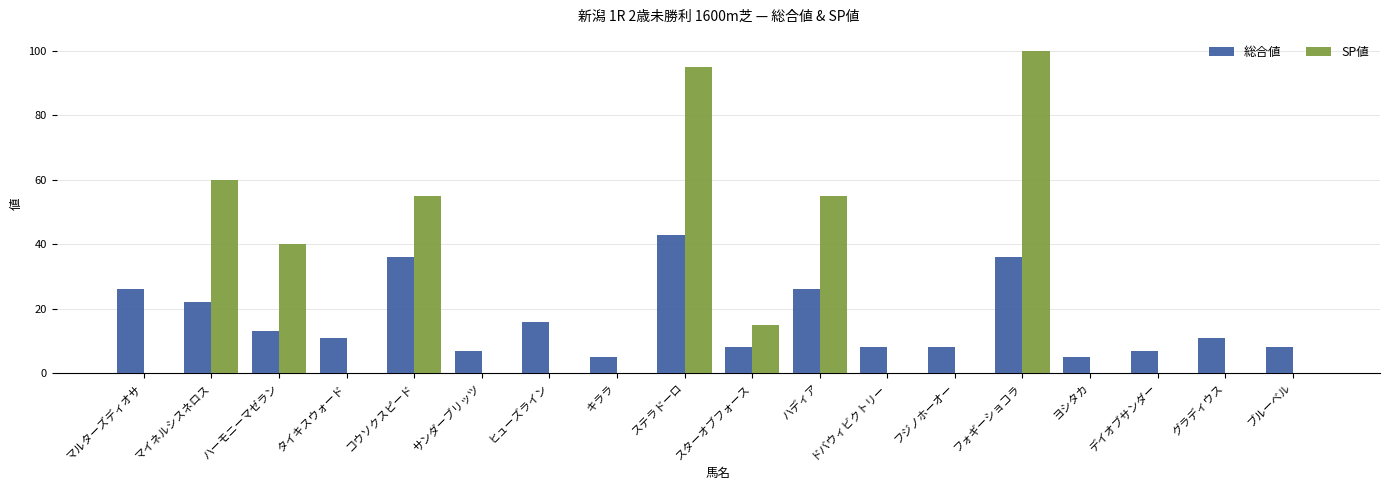

Is it true that SP値 equals 63 at ヨシタカ?

False